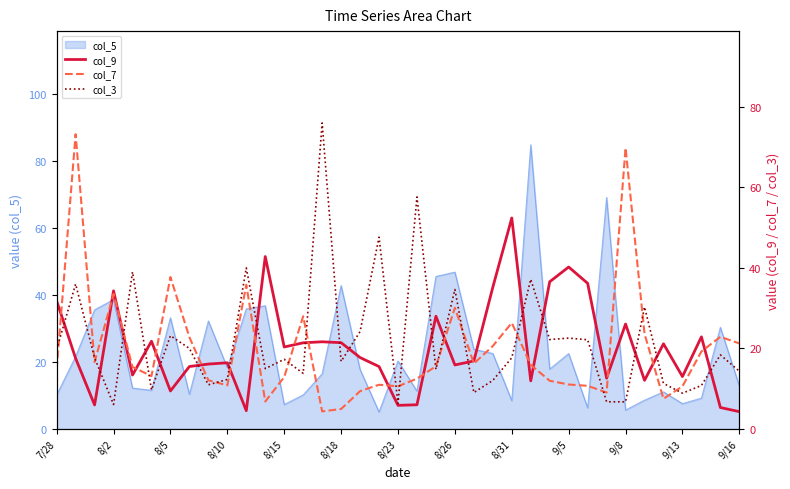

What is the highest value of the col_5 series?

84.8